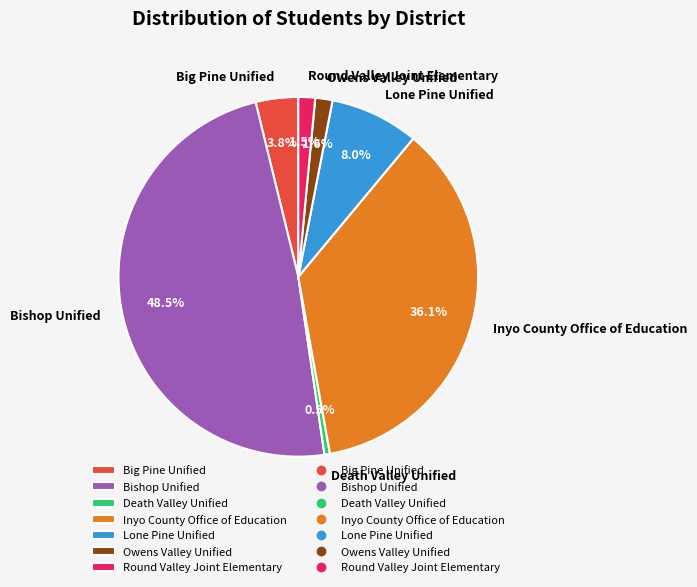

To the nearest percent, what is the average slice percentage?

14%